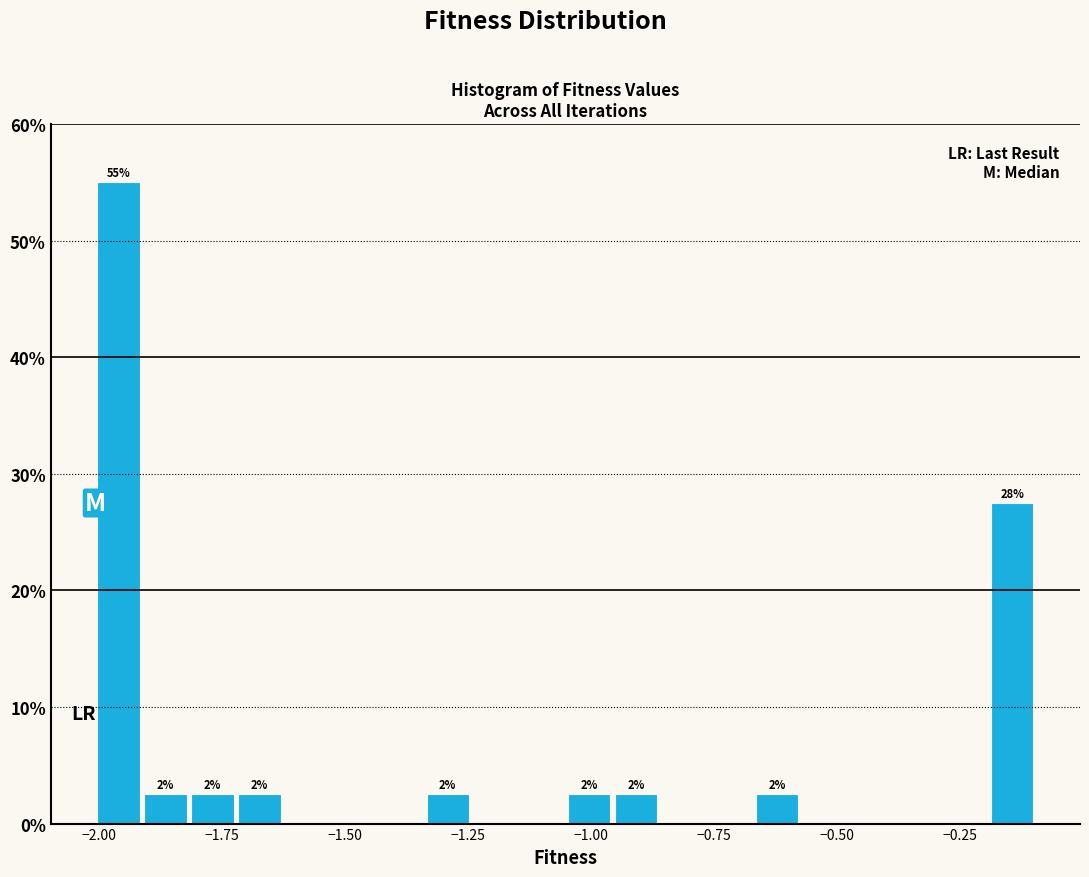

Read against the x-axis, roughly where is the centre of the tallest bar?

-1.95